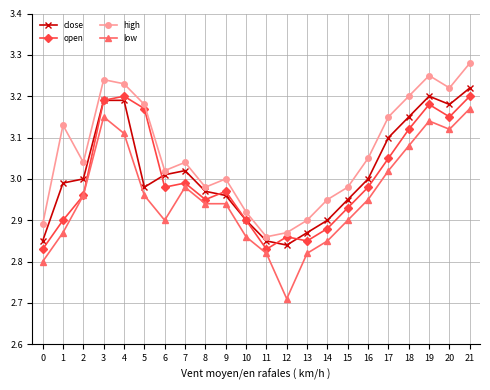

At which category does the chart reach its minimum across all series?

12